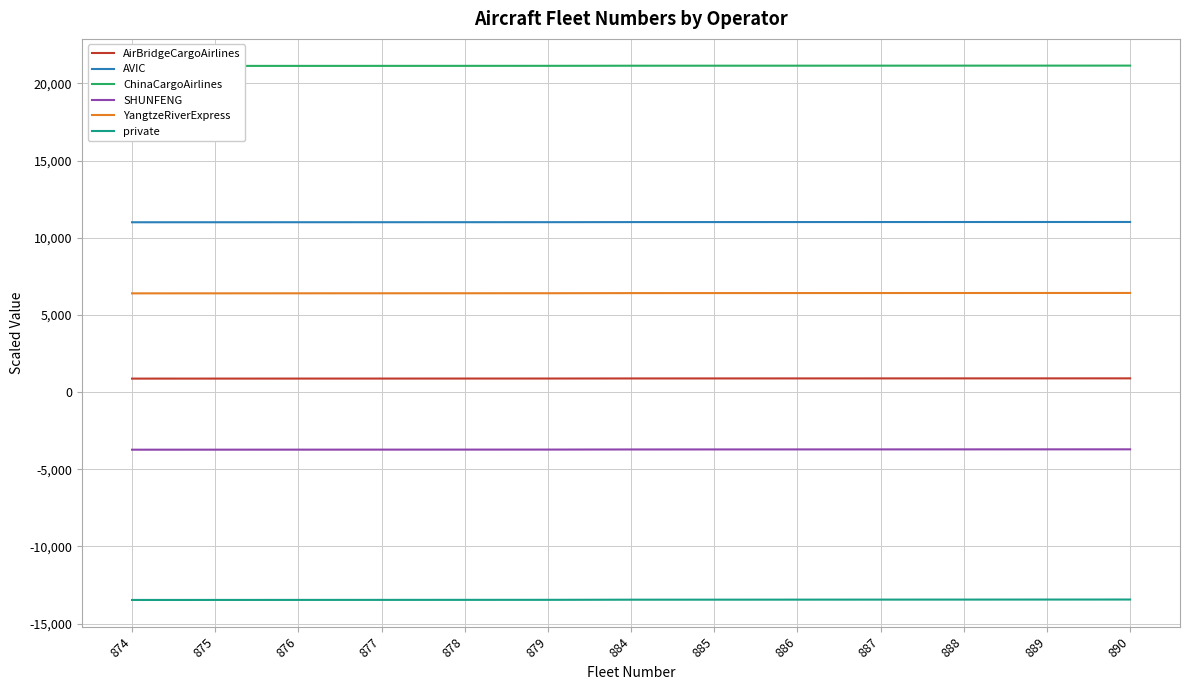

Reading right to left, what are all the values shown in this chart?

AirBridgeCargoAirlines: 890.0	889.0	888.0	887.0	886.0	885.0	884.0	879.0	878.0	877.0	876.0	875.0	874.0
AVIC: 11023.5	11022.4	11021.2	11020.0	11018.9	11017.8	11016.6	11010.9	11009.7	11008.5	11007.4	11006.2	11005.1
ChinaCargoAirlines: 21157.0	21155.7	21154.4	21153.1	21151.8	21150.5	21149.2	21142.7	21141.4	21140.1	21138.8	21137.5	21136.2
SHUNFENG: -3709.5	-3710.9	-3712.4	-3713.9	-3715.3	-3716.8	-3718.2	-3725.4	-3726.9	-3728.4	-3729.8	-3731.2	-3732.7
YangtzeRiverExpress: 6424.0	6422.4	6420.8	6419.2	6417.6	6416.0	6414.4	6406.4	6404.8	6403.2	6401.6	6400.0	6398.4
private: -13442.5	-13444.2	-13446.0	-13447.8	-13449.5	-13451.2	-13453.0	-13461.8	-13463.5	-13465.2	-13467.0	-13468.8	-13470.5